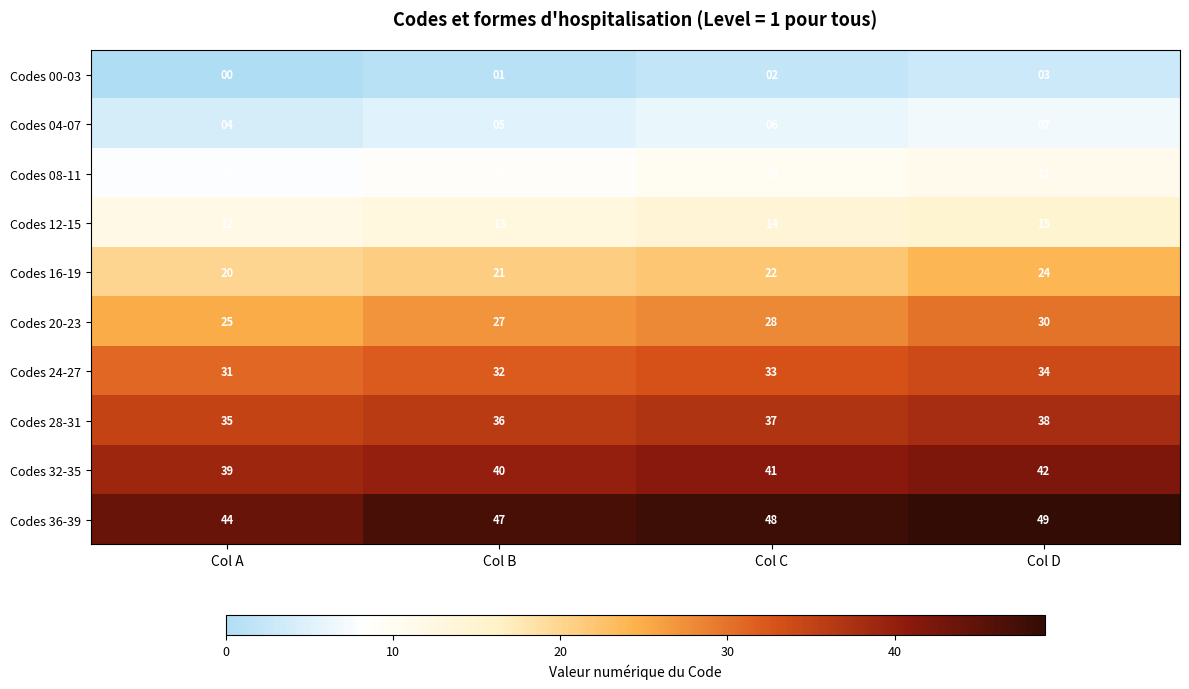

The value of Codes 12-15 at Col A is 12. True or false?

True